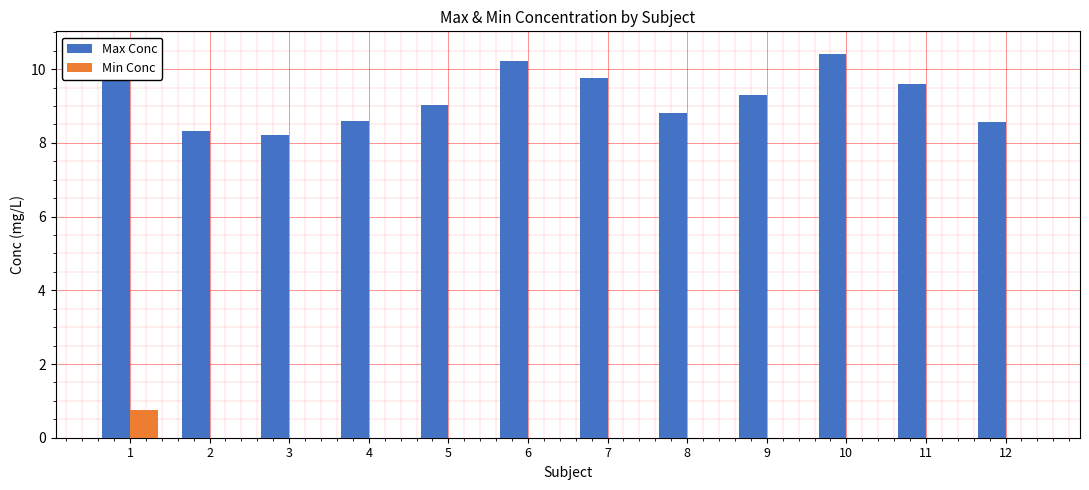

What is the difference between the maximum and second lowest values in the Max Conc series?

2.2